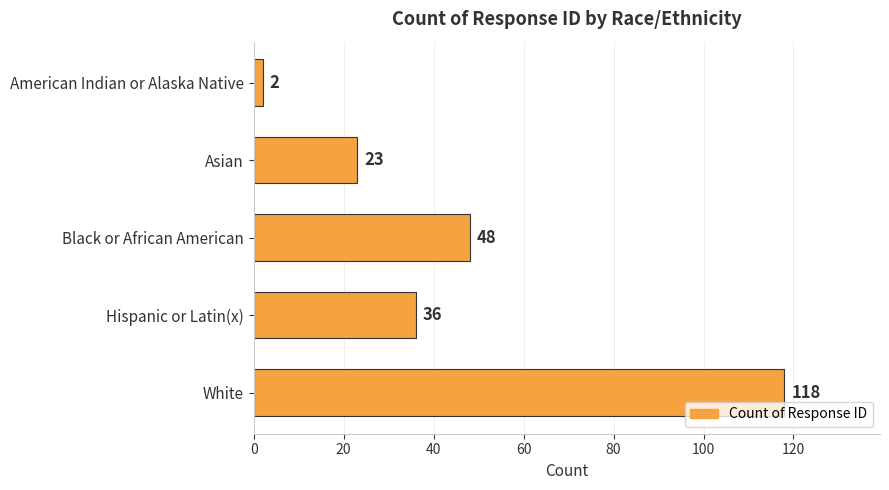

Where is the data nearest to the value 60?

Black or African American